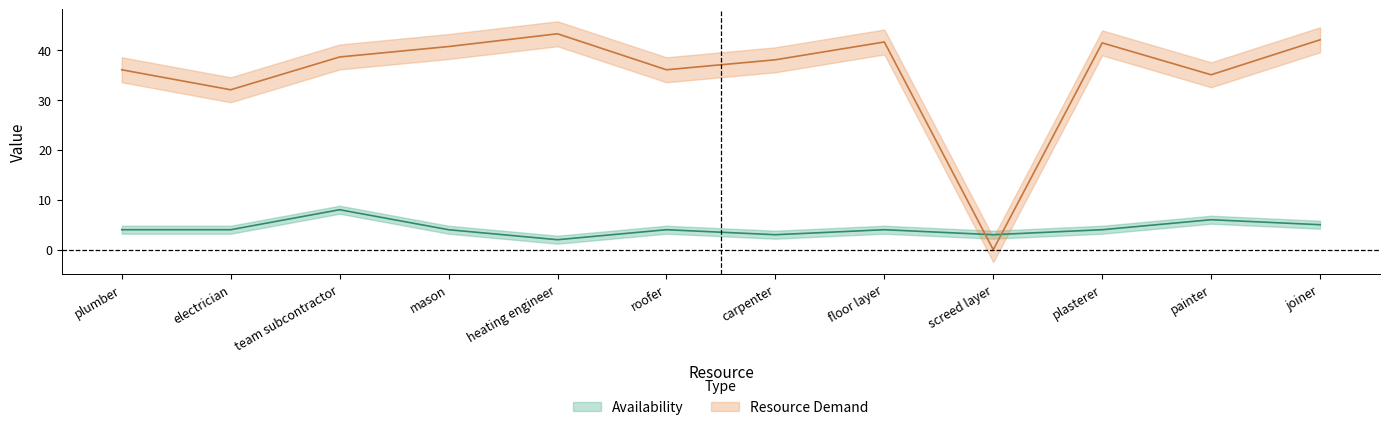

Rank the categories by Availability value from highest to lowest.

team subcontractor, painter, joiner, plumber, electrician, mason, roofer, floor layer, plasterer, carpenter, screed layer, heating engineer